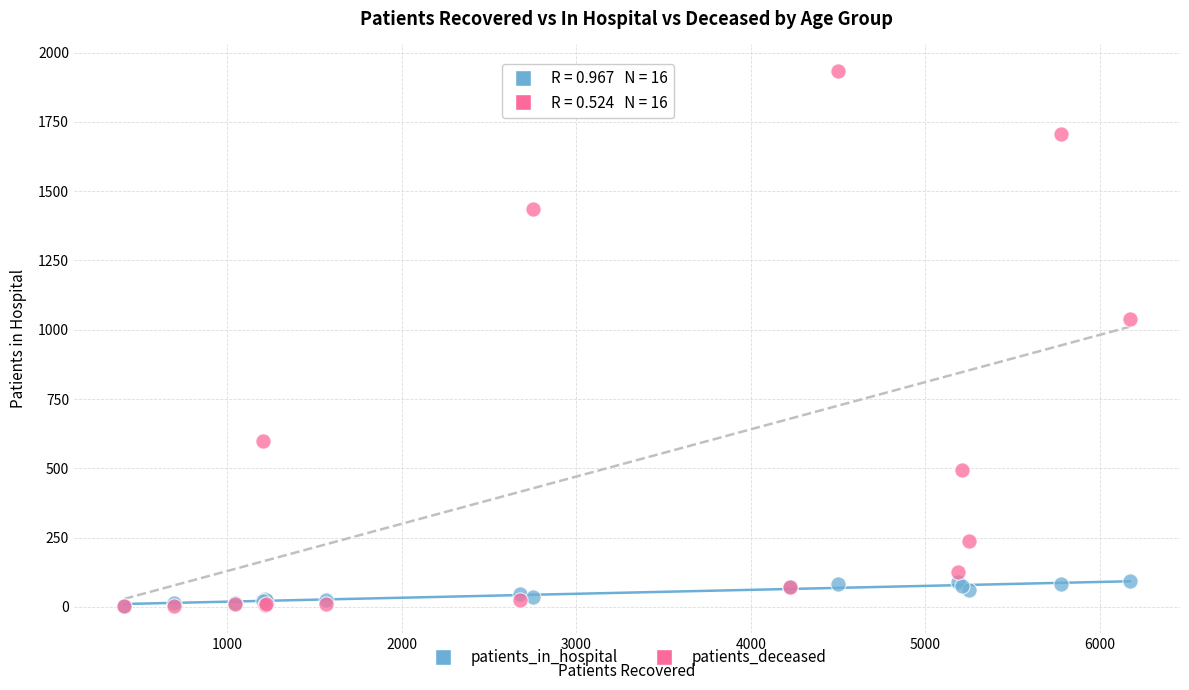

In the patients_deceased series, what Y value is closest to 967?

1040